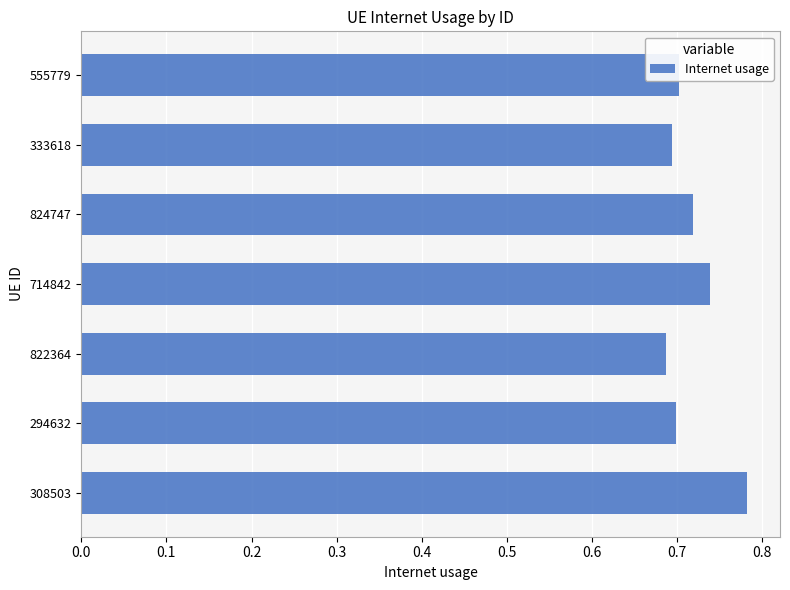

Does the chart contain any negative values?

No